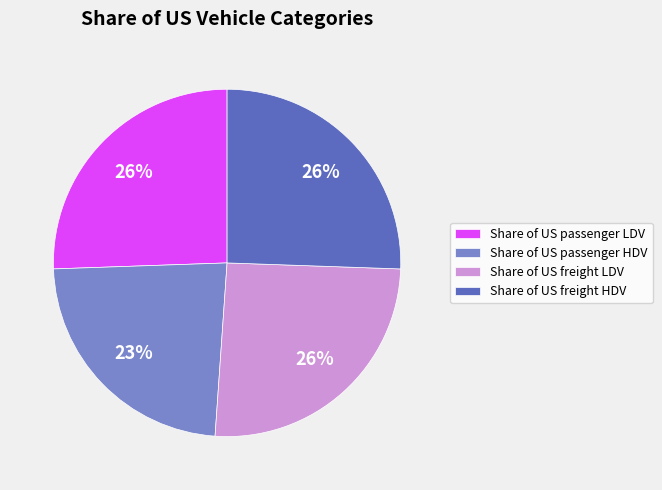

To the nearest percent, what is the average slice percentage?

25%